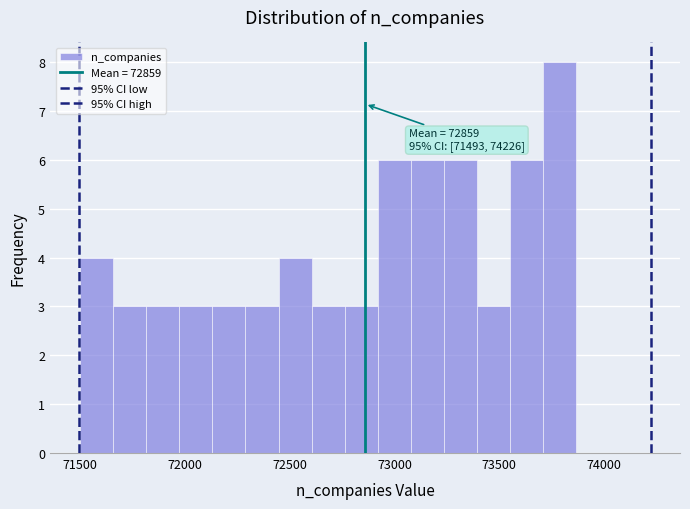

Around what value on the x-axis is the tallest bar? Give the approximate position of its centre, as read against the axis.

73800